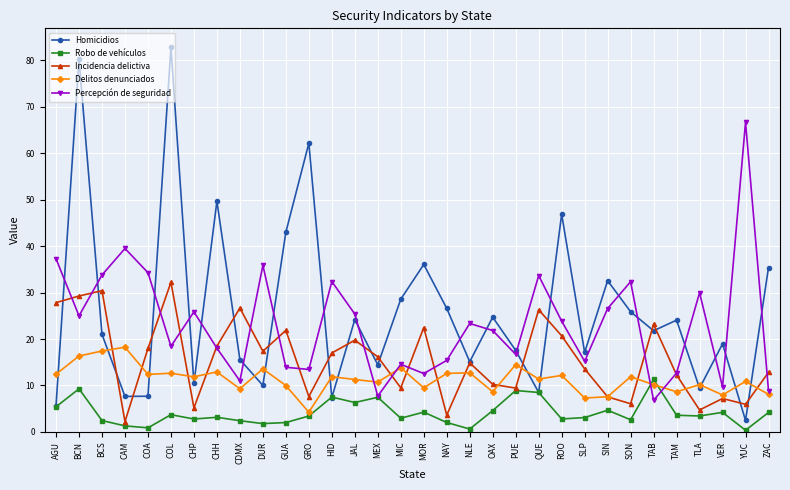

Which series has the largest total across all categories?

Homicidios